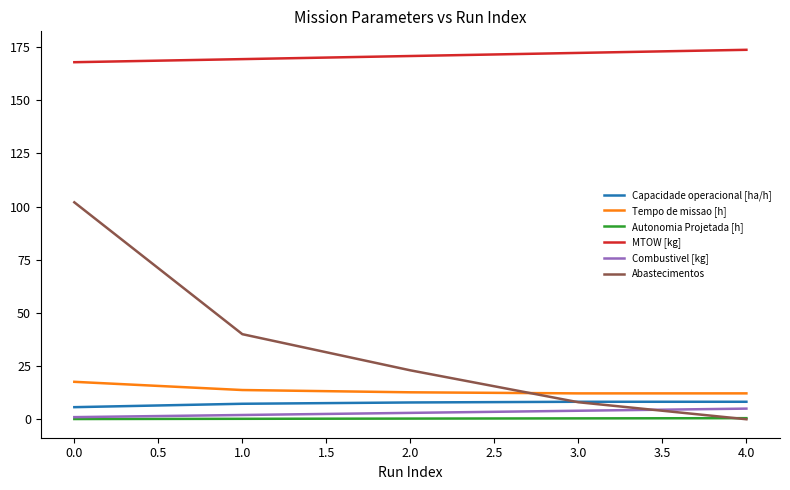

Is the value of Combustivel [kg] at 1.0 greater than the value of Tempo de missao [h] at 2.0?

No